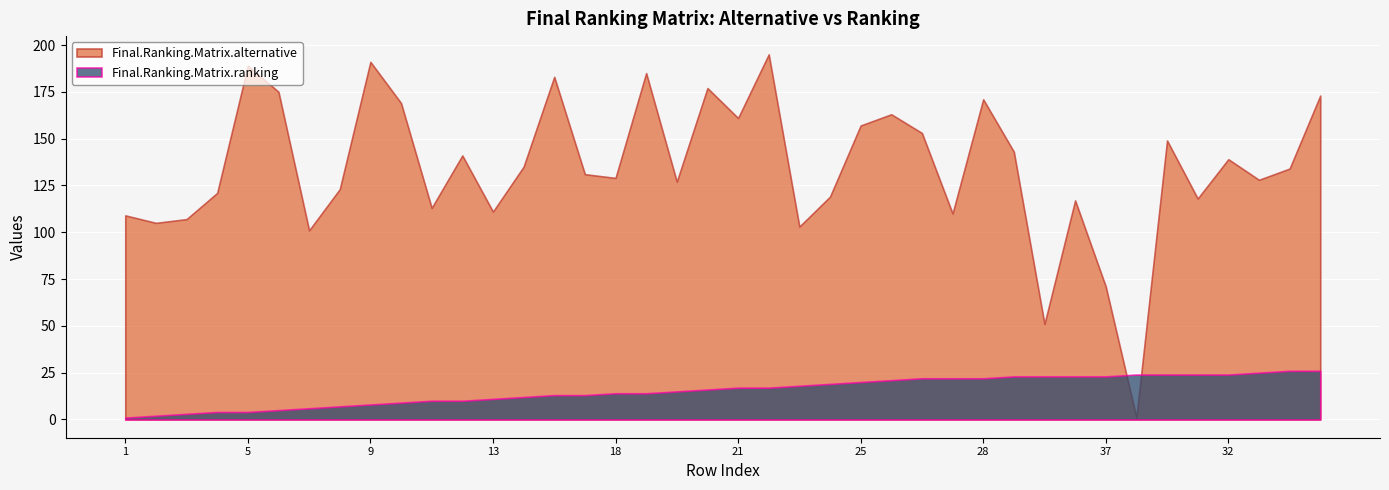

What is the approximate value of Final.Ranking.Matrix.ranking at 17, to the nearest 10?

10